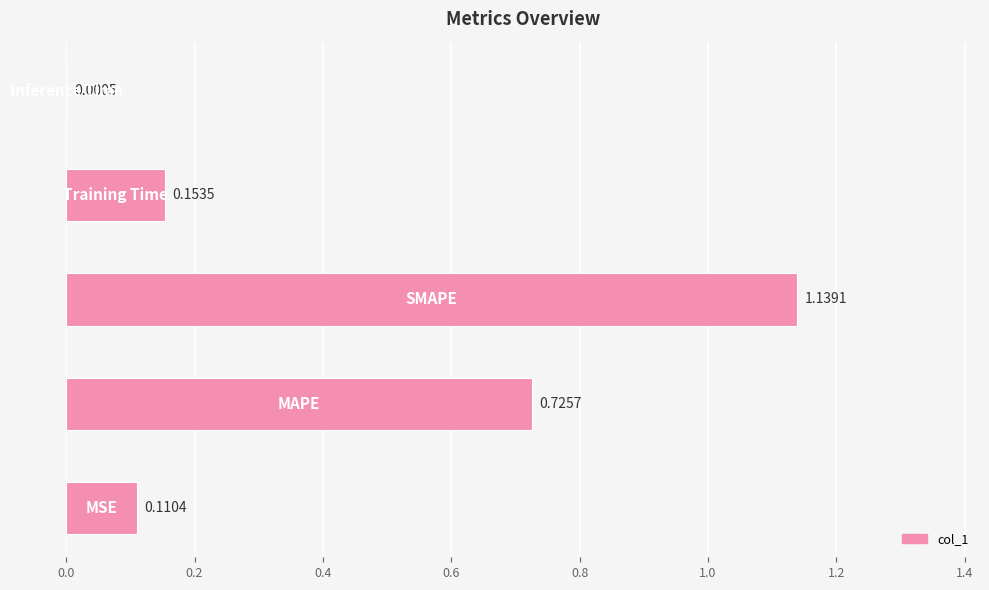

What is the sum of all values?

2.1